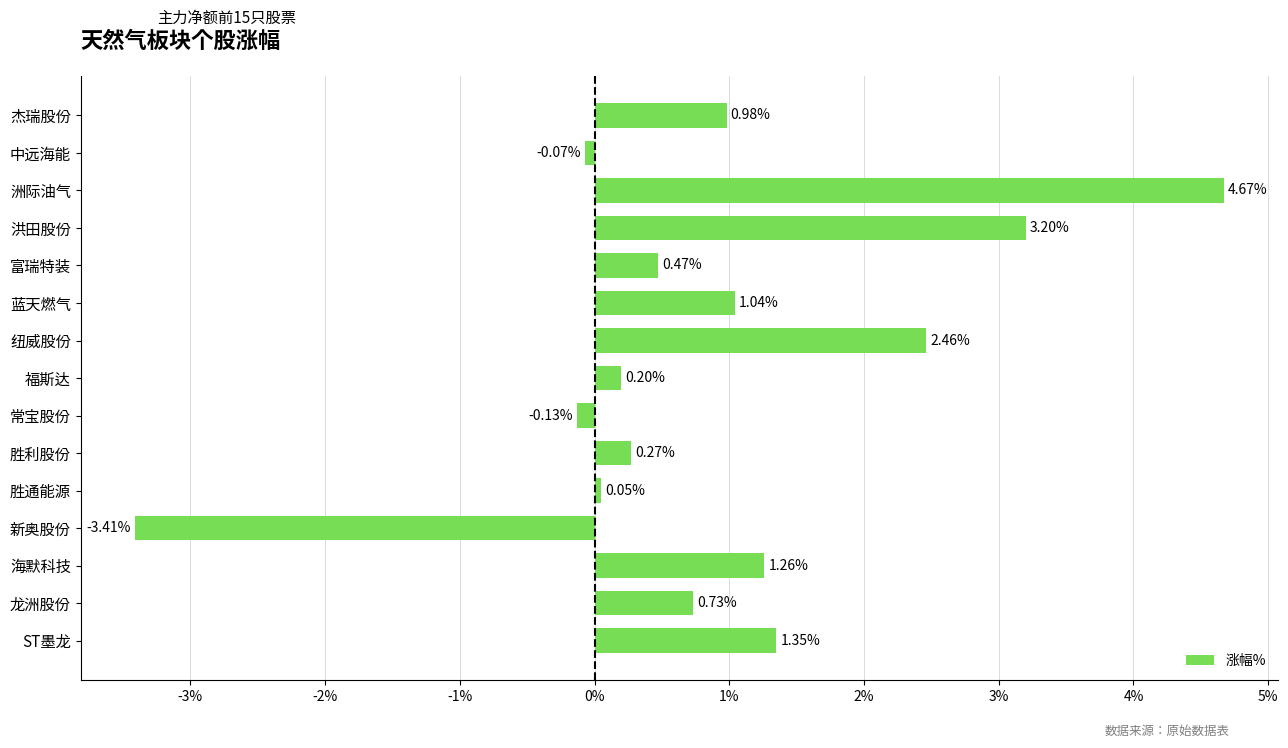

Where is the data nearest to the value 0?

胜通能源